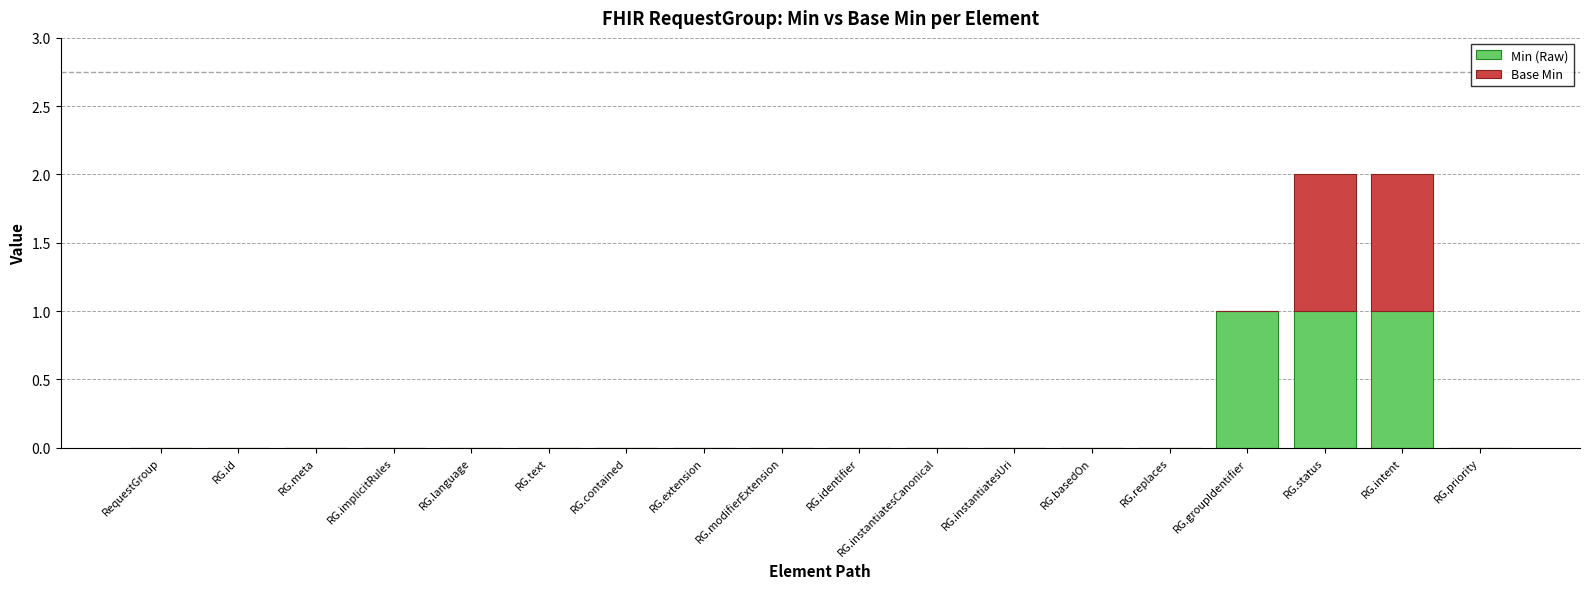

The value of Min (Raw) at RequestGroup is 0. True or false?

True